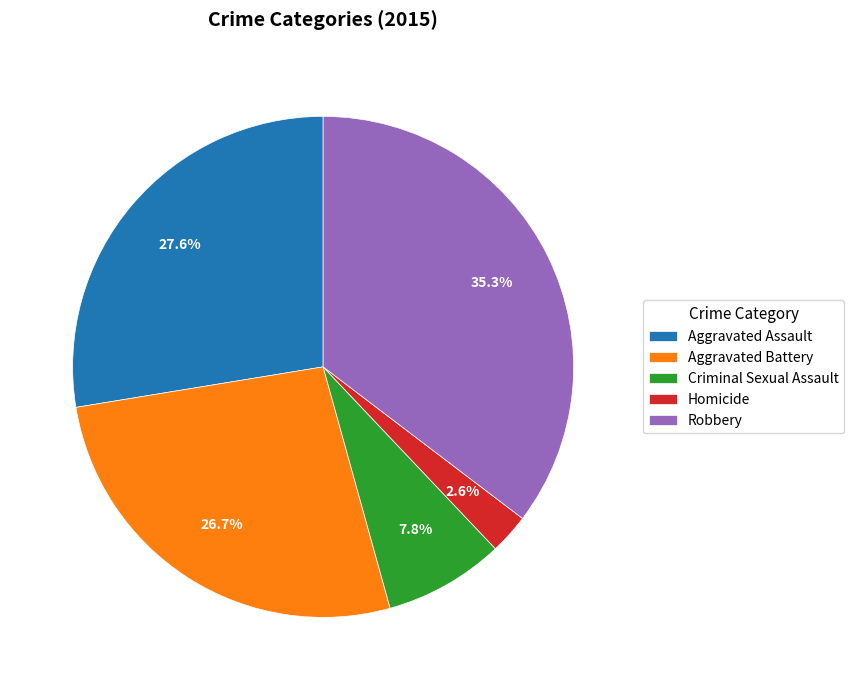

Between Homicide and Aggravated Assault, which is larger?

Aggravated Assault